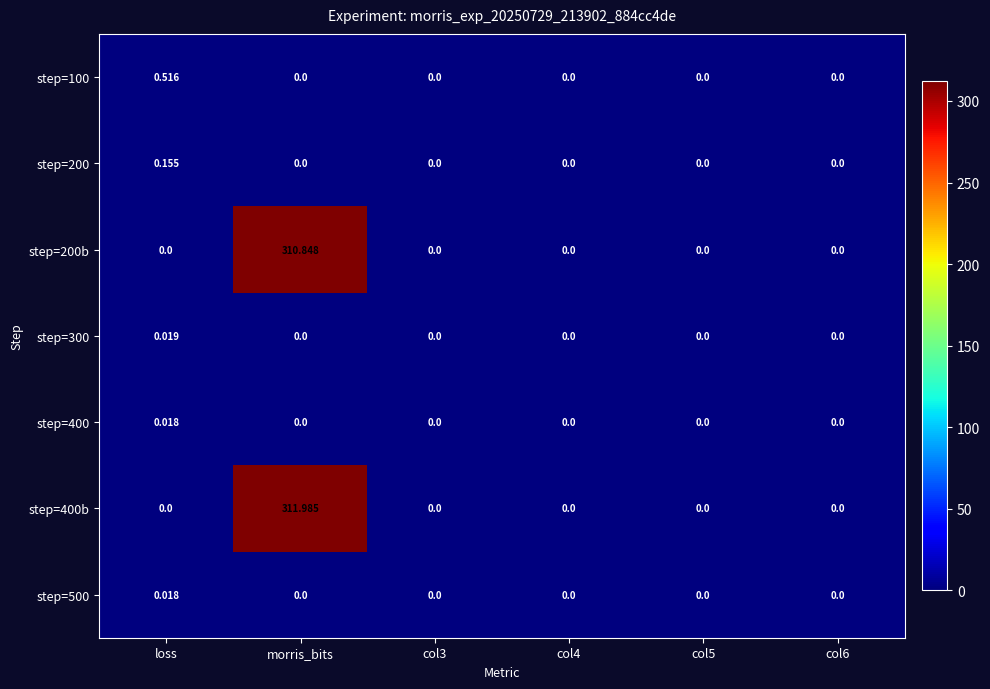

At how many categories does at least one series exceed 160?

1